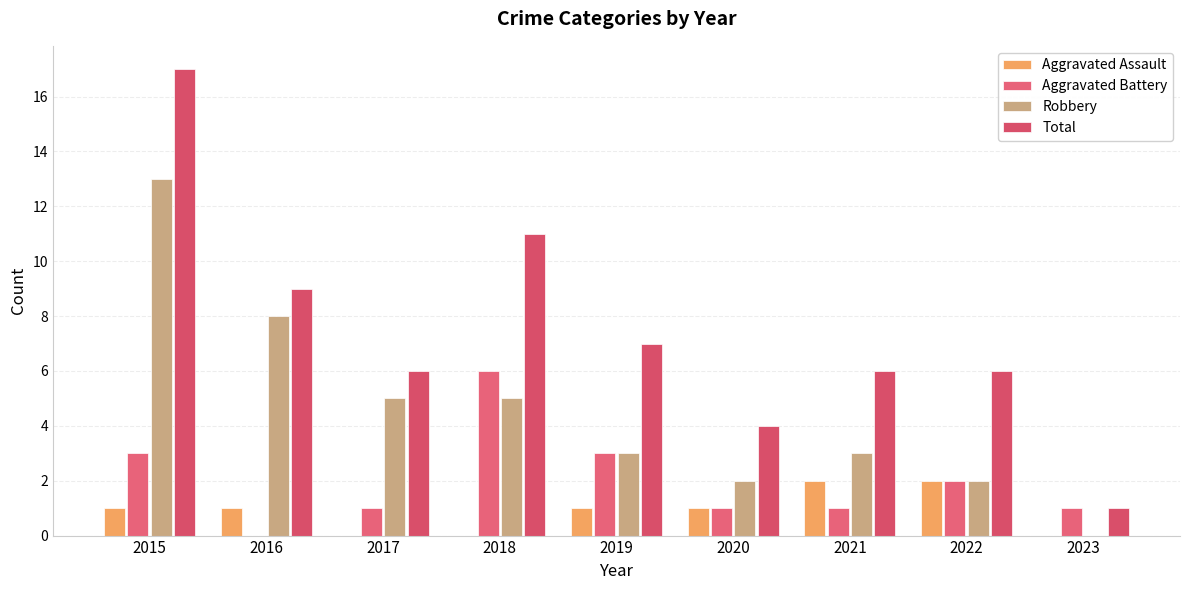

Is it true that Aggravated Assault equals -1 at 2018?

False